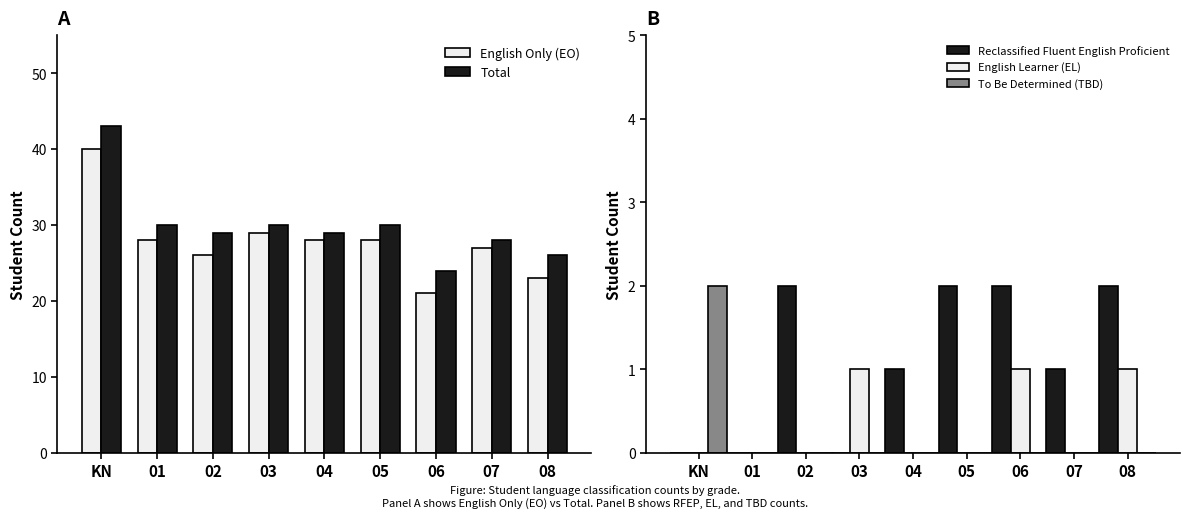

Reading left to right, list all the values displayed in this chart.

English Only (EO): 40	28	26	29	28	28	21	27	23
Total: 43	30	29	30	29	30	24	28	26
Reclassified Fluent English Proficient: 0	0	2	0	1	2	2	1	2
English Learner (EL): 0	0	0	1	0	0	1	0	1
To Be Determined (TBD): 2	0	0	0	0	0	0	0	0